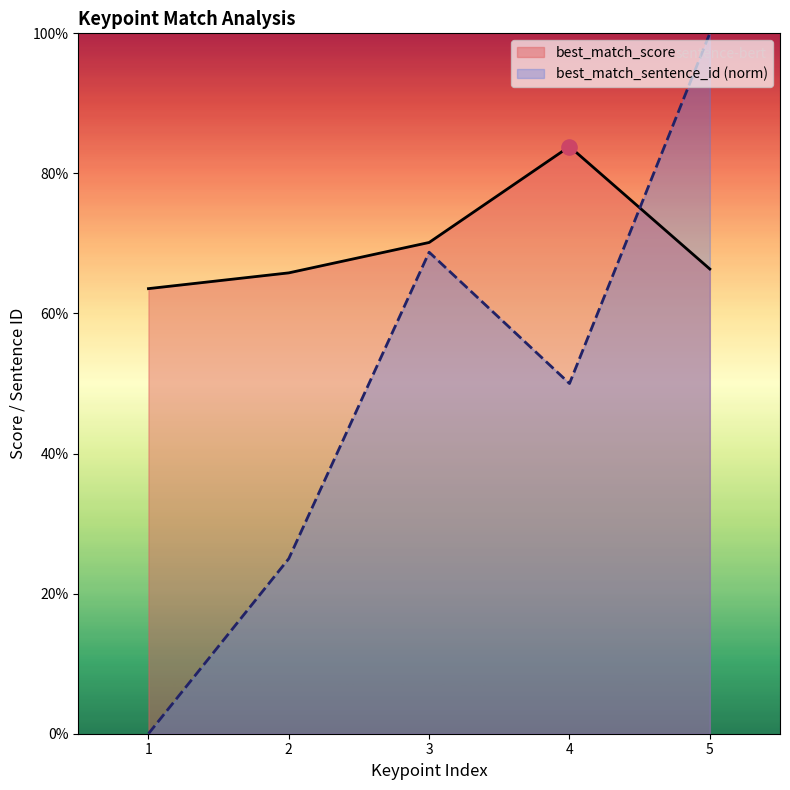

Which series reaches the minimum Y coordinate?

best_match_sentence_id